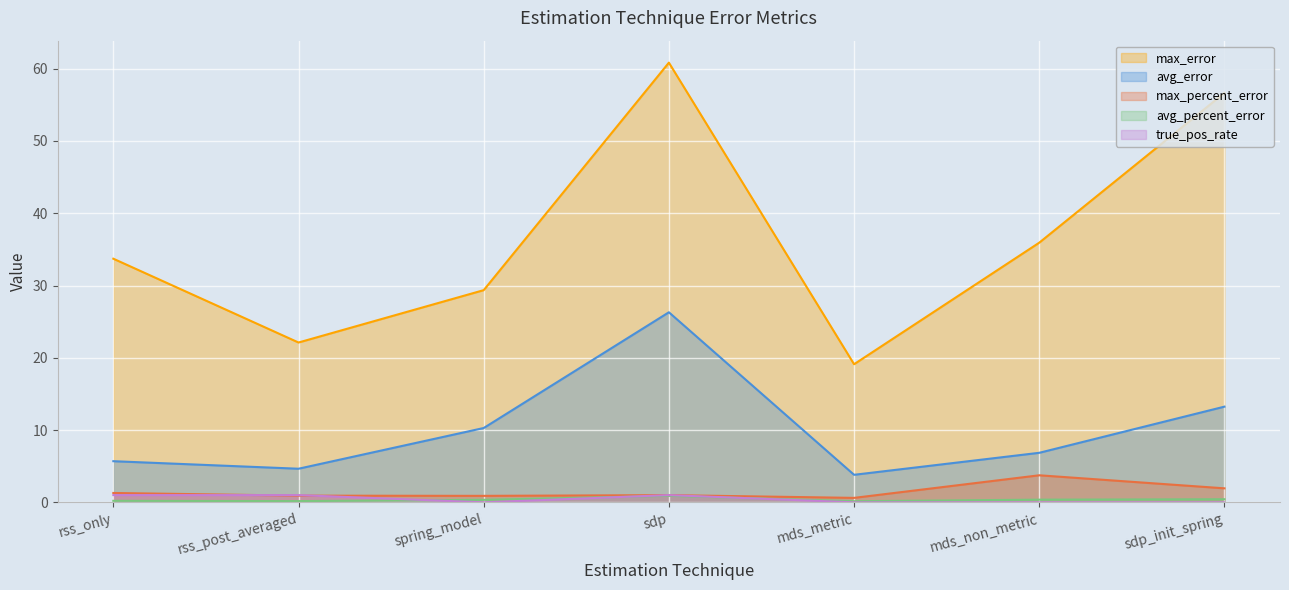

The value of max_error at mds_non_metric is 22.4. True or false?

False